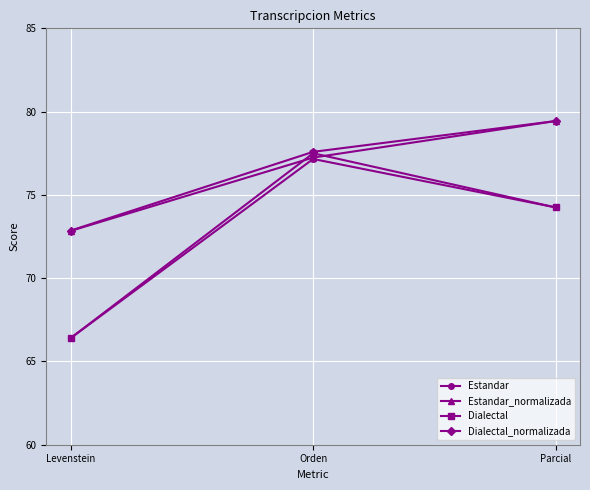

What is the label of the 1st point from the right?

Parcial